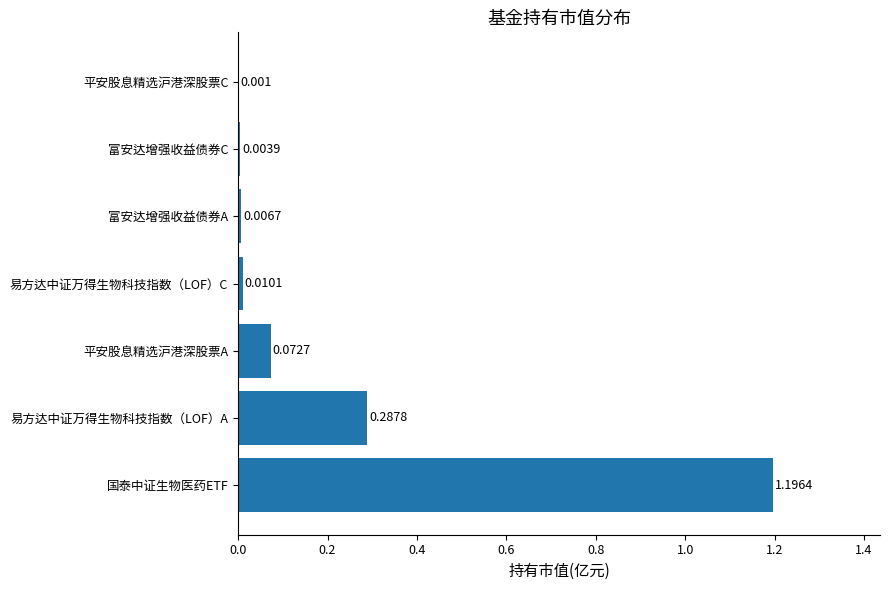

Between 易方达中证万得生物科技指数（LOF）A and 平安股息精选沪港深股票A, which is larger?

易方达中证万得生物科技指数（LOF）A